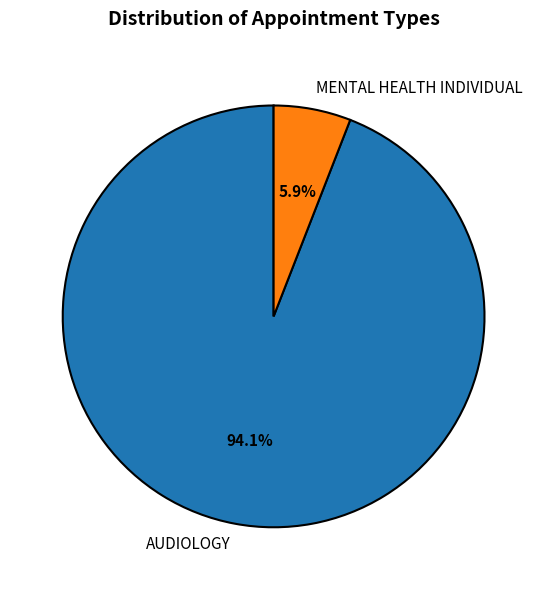

What is the largest slice in the pie chart?

AUDIOLOGY